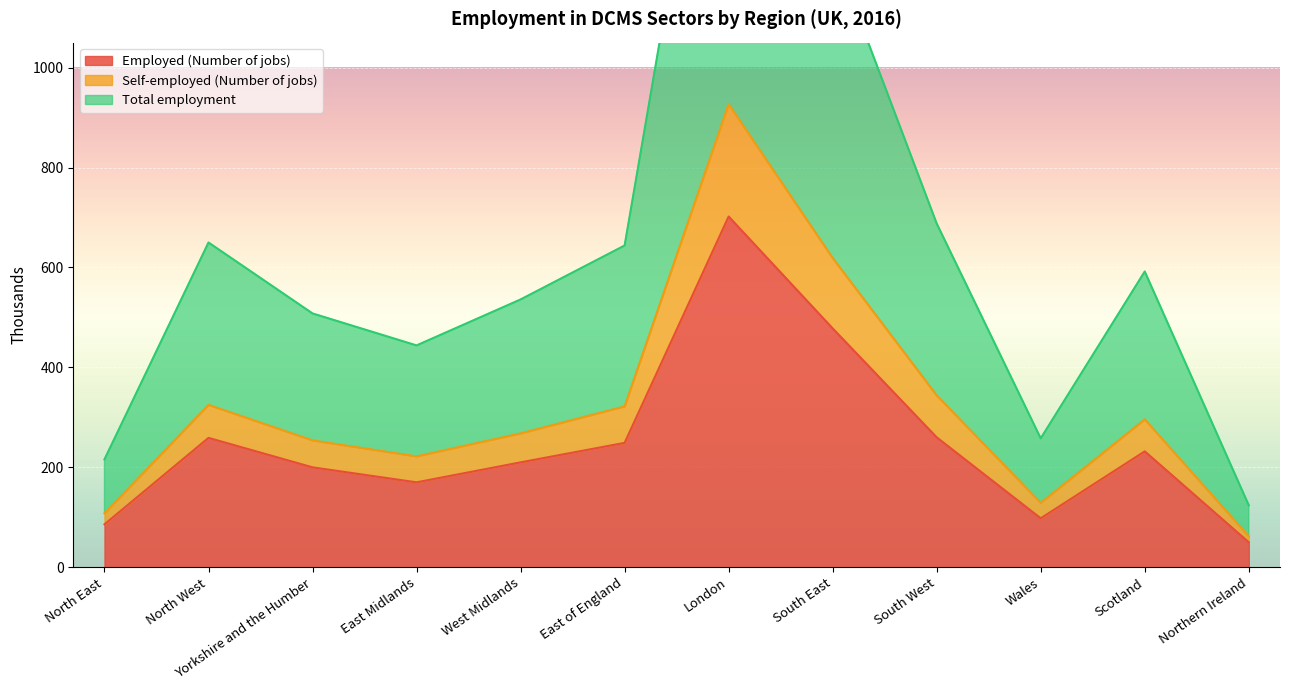

Where is Employed (Number of jobs) nearest to the value 376?

South East